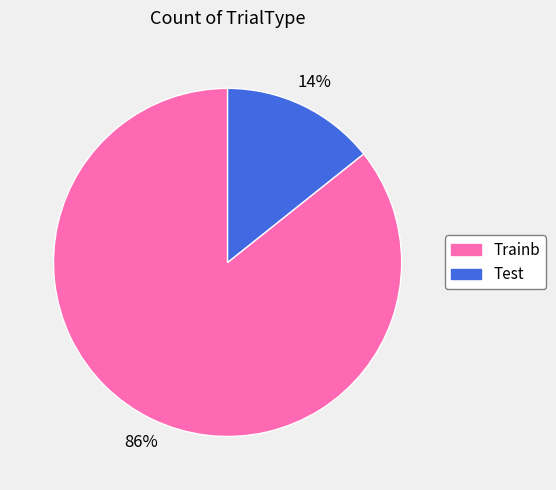

Rank the categories by value from highest to lowest.

Trainb, Test